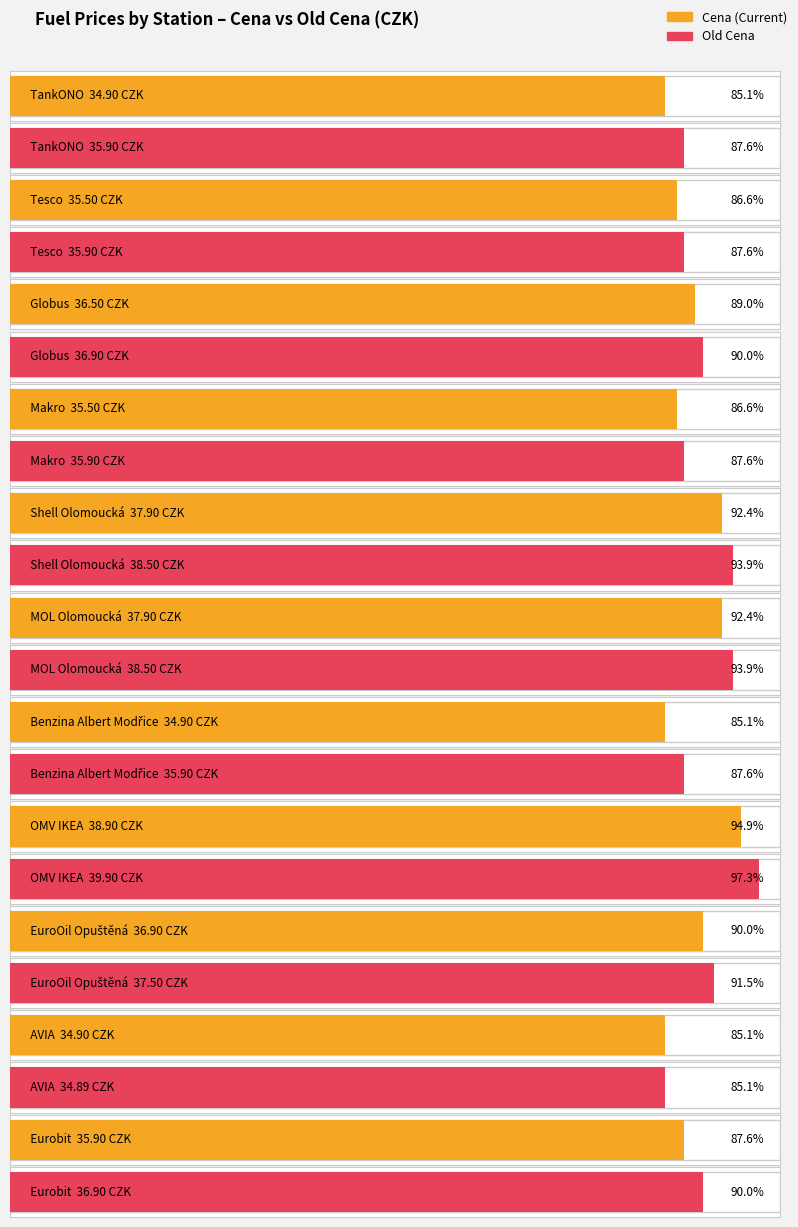

Reading right to left, what are all the values shown in this chart?

Cena: Eurobit=35.9	AVIA=34.9	EuroOil Opuštěná=36.9	OMV IKEA=38.9	Benzina Albert Modřice=34.9	MOL Olomoucká=37.9	Shell Olomoucká=37.9	Makro=35.5	Globus=36.5	Tesco=35.5	TankONO=34.9
Old Cena: Eurobit=36.9	AVIA=34.9	EuroOil Opuštěná=37.5	OMV IKEA=39.9	Benzina Albert Modřice=35.9	MOL Olomoucká=38.5	Shell Olomoucká=38.5	Makro=35.9	Globus=36.9	Tesco=35.9	TankONO=35.9